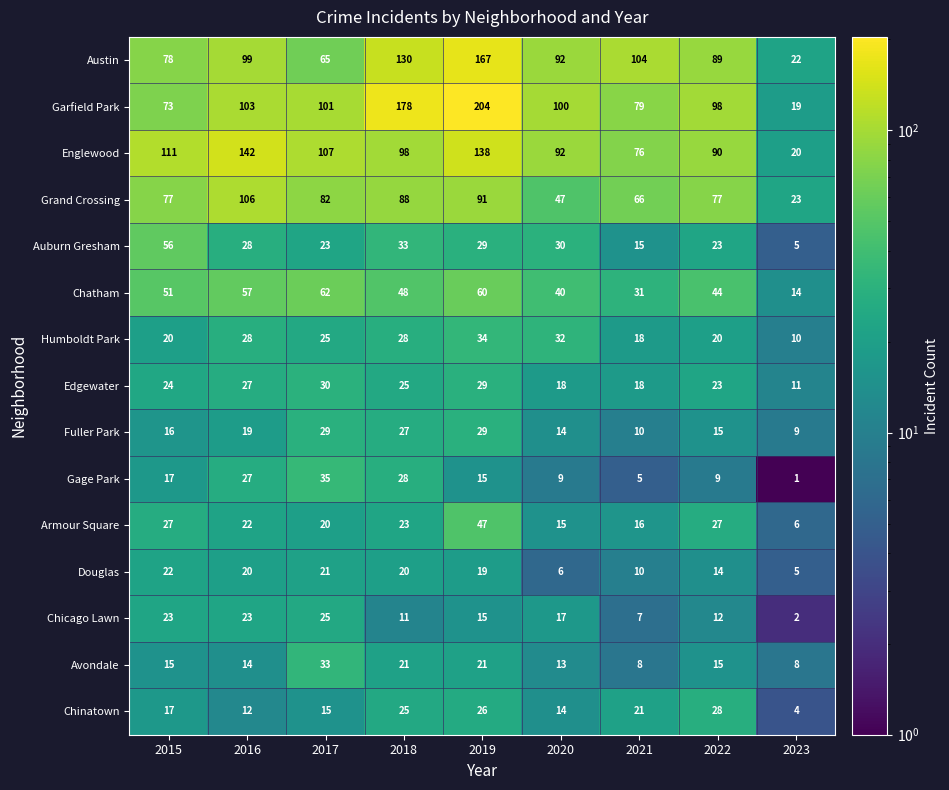

Rank the series by their maximum value, from lowest to highest.

Douglas, Chicago Lawn, Chinatown, Fuller Park, Edgewater, Avondale, Humboldt Park, Gage Park, Armour Square, Auburn Gresham, Chatham, Grand Crossing, Englewood, Austin, Garfield Park